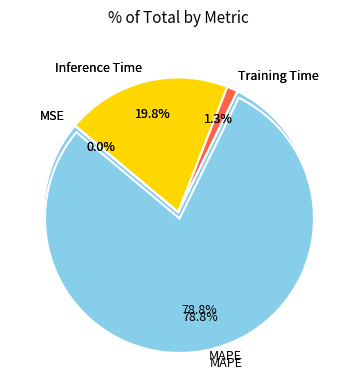

How many slices are in this pie chart?

4